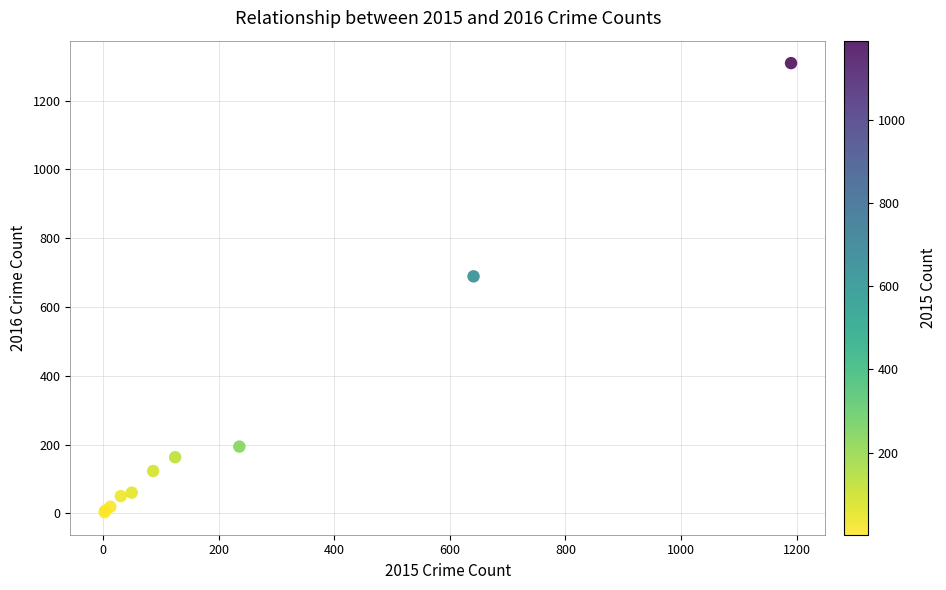

What Y value in the scatter plot is closest to 656?

689